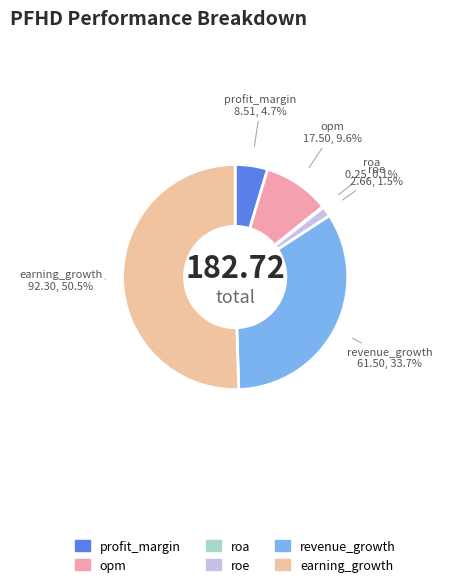

Which has a higher value, opm or revenue_growth?

revenue_growth